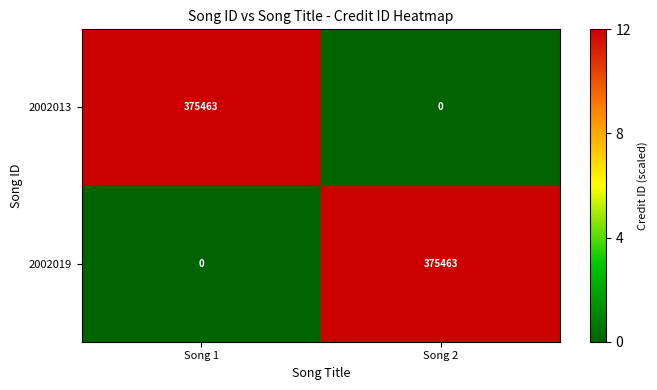

Count the number of data series in this chart.

2